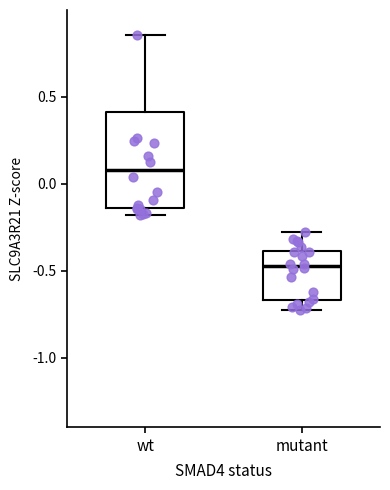

Where does the lower whisker of the box for mutant end on the y-axis? The values are not printed on the chart, so give them approximately, as read against the axis.

-0.75